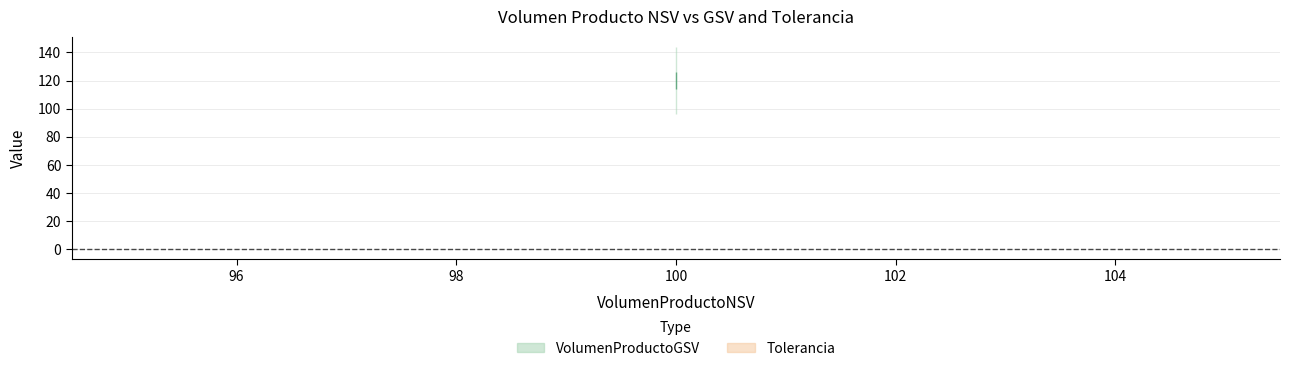

Which series has the widest spread of values?

VolumenProductoGSV